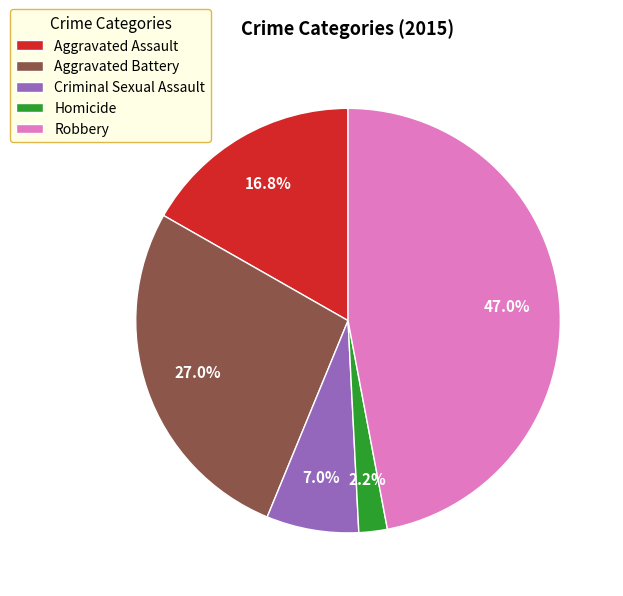

Which has a higher value, Homicide or Aggravated Battery?

Aggravated Battery